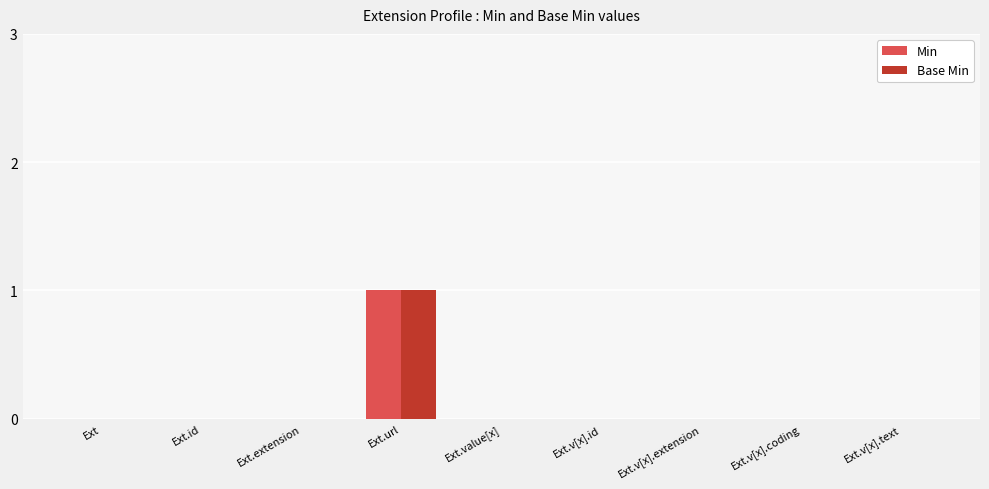

At which label does Min reach its peak?

Ext.url